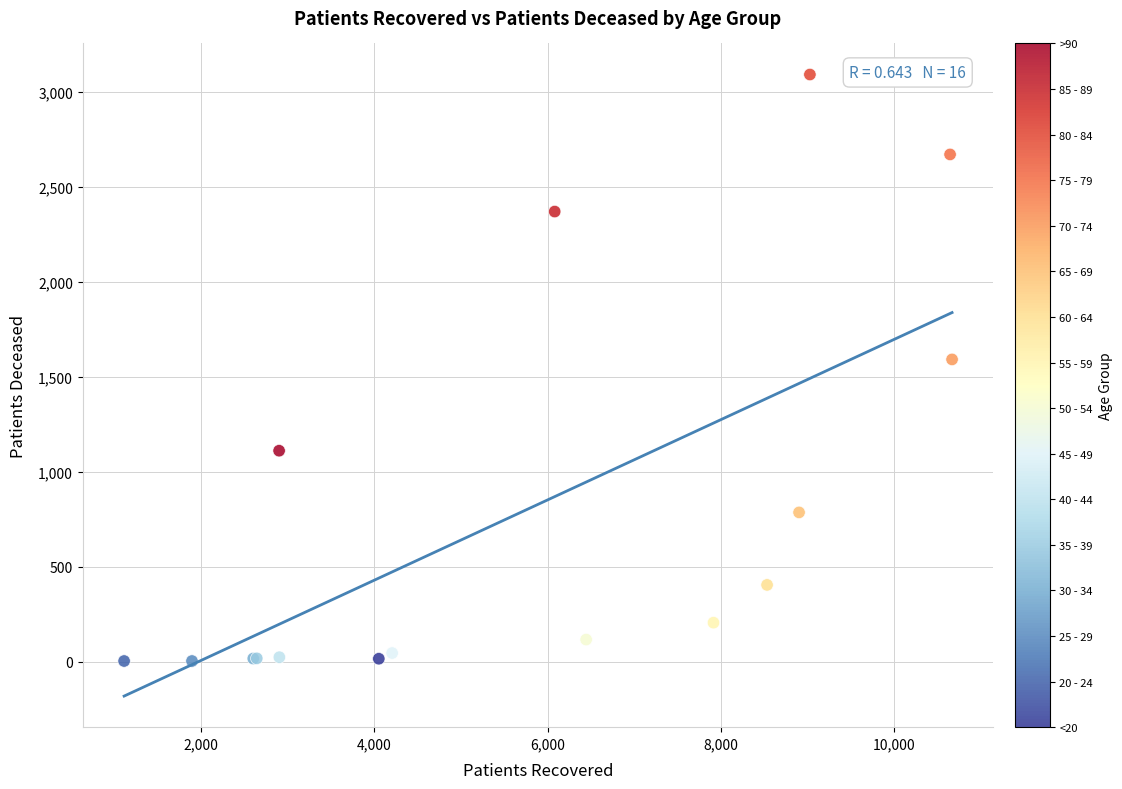

What Y value in the scatter plot is closest to 1548?

1592